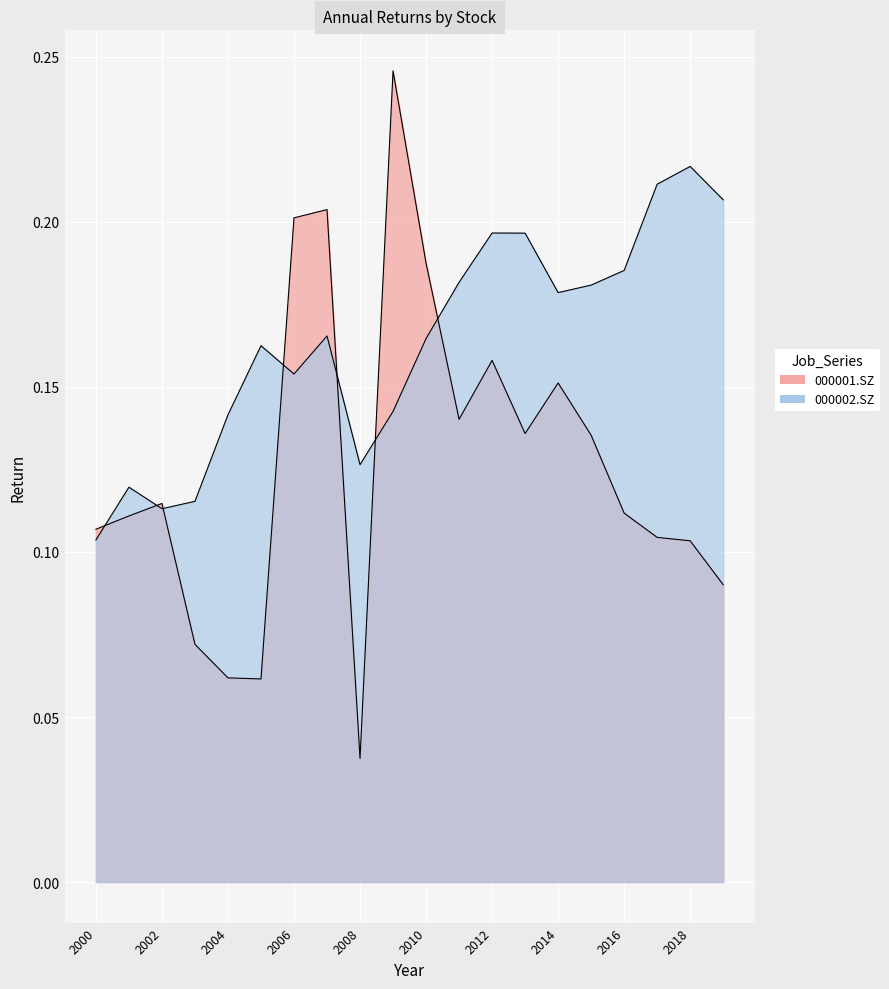

What is the sum of the 000002.SZ values at 2002 and 2006?

0.3